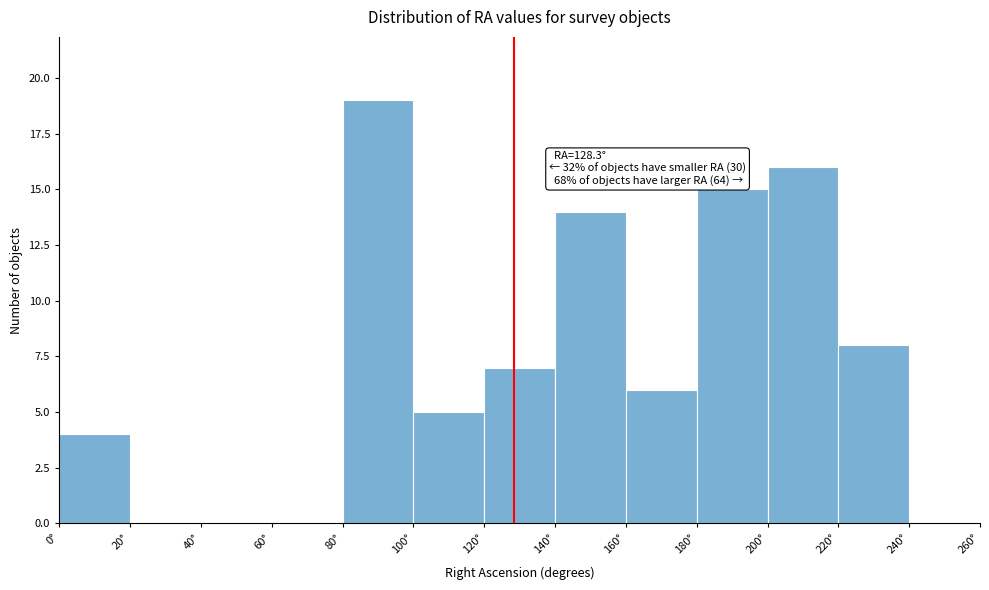

Over which range of the x-axis is the bar tallest?

80 to 100